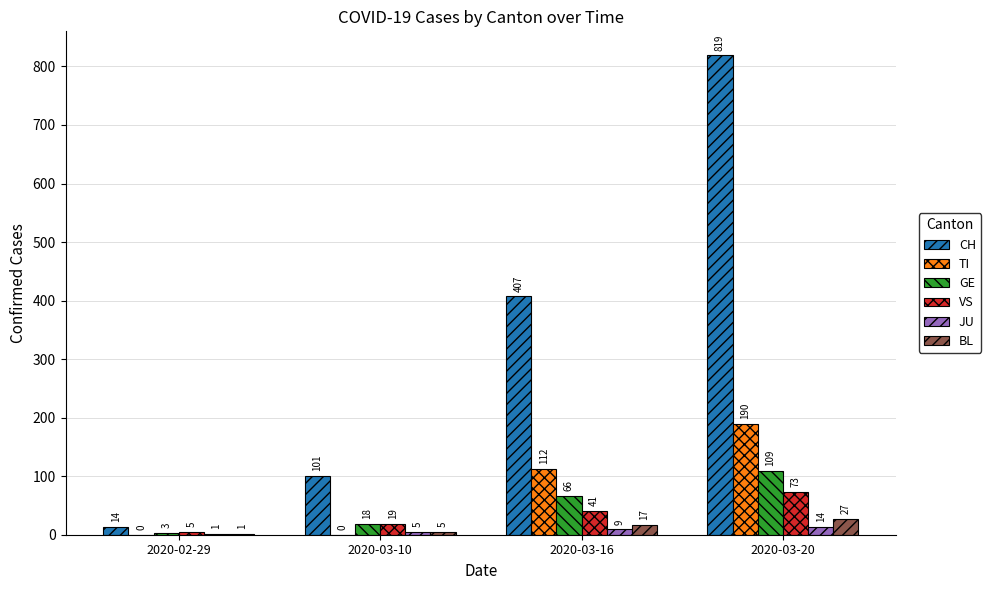

What are all the series names shown in the legend?

CH, TI, GE, VS, JU, BL